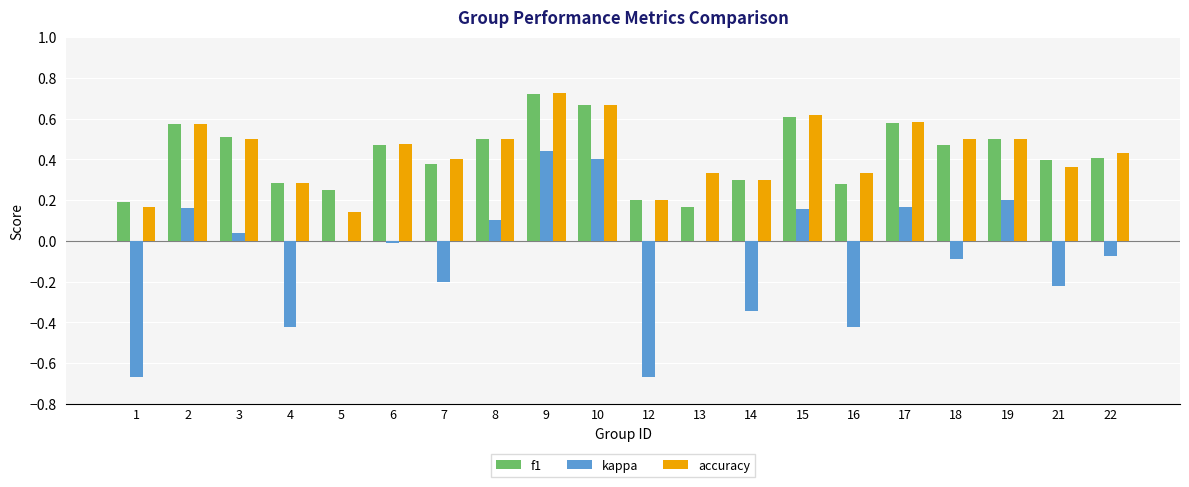

Which label corresponds to the largest value in the chart?

9